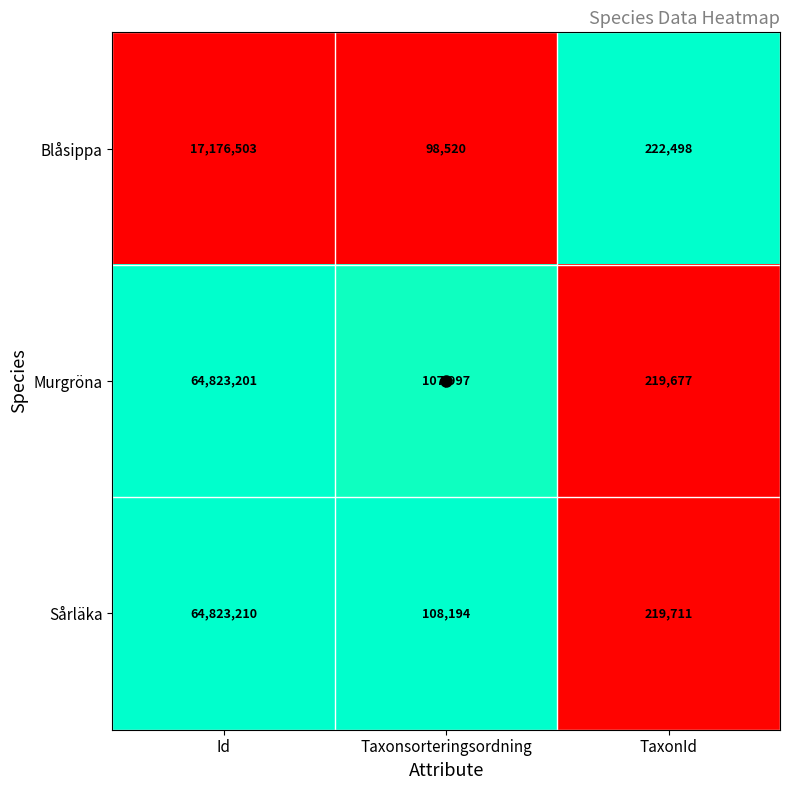

What is the total value across all series at Id?

146822914